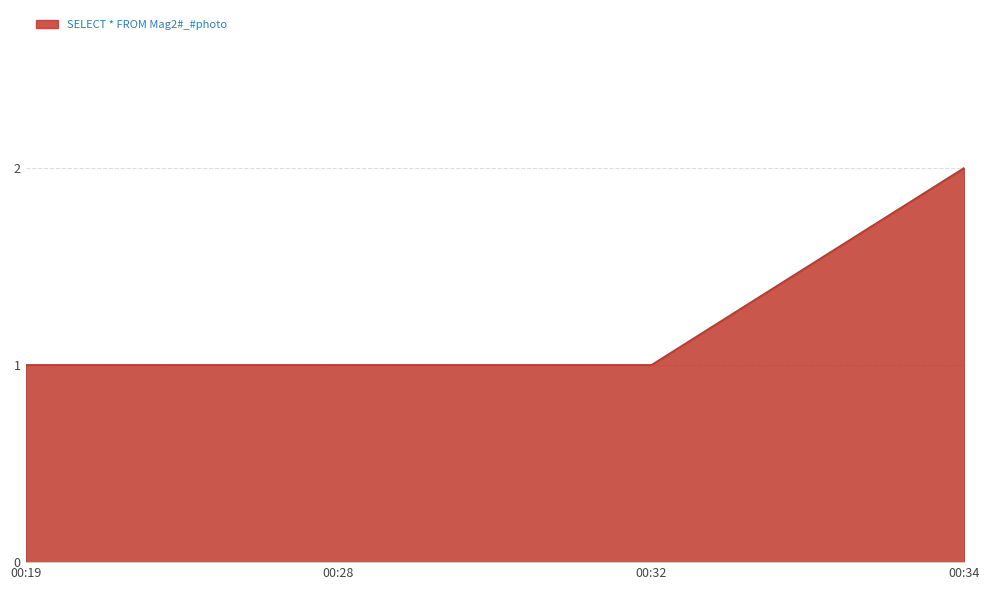

What is the difference between the maximum and minimum values?

1